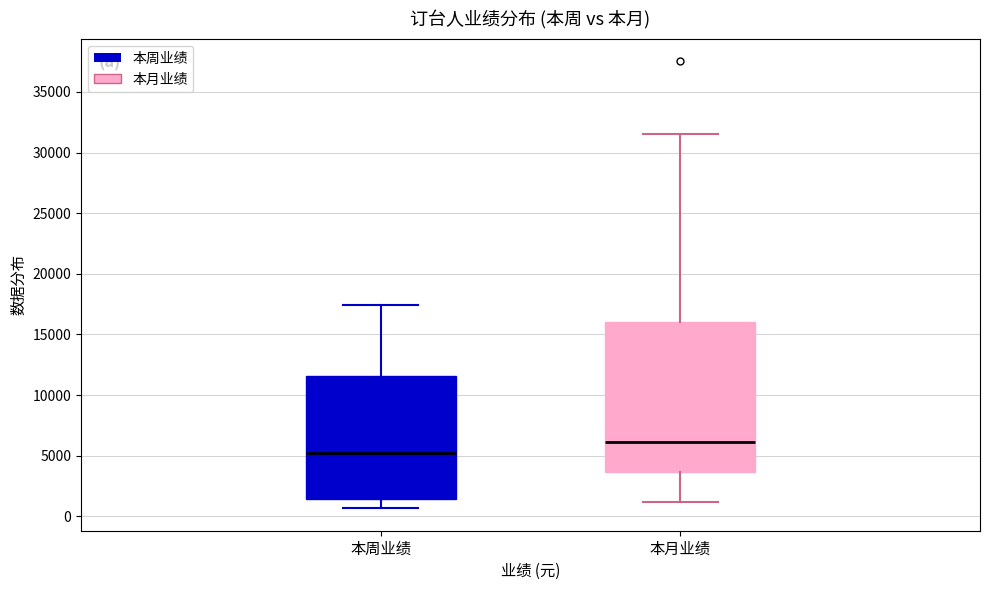

Reading left to right, transcribe this box plot: for each box, give where its median line is, the range the box spans, and where its two whiskers end, as read against the y-axis. The values are not printed on the chart, so give them approximately, as read against the axis.

本周业绩: median 5000, box 1500 to 11500, whiskers 500 to 17500
本月业绩: median 6000, box 3500 to 16000, whiskers 1000 to 31500